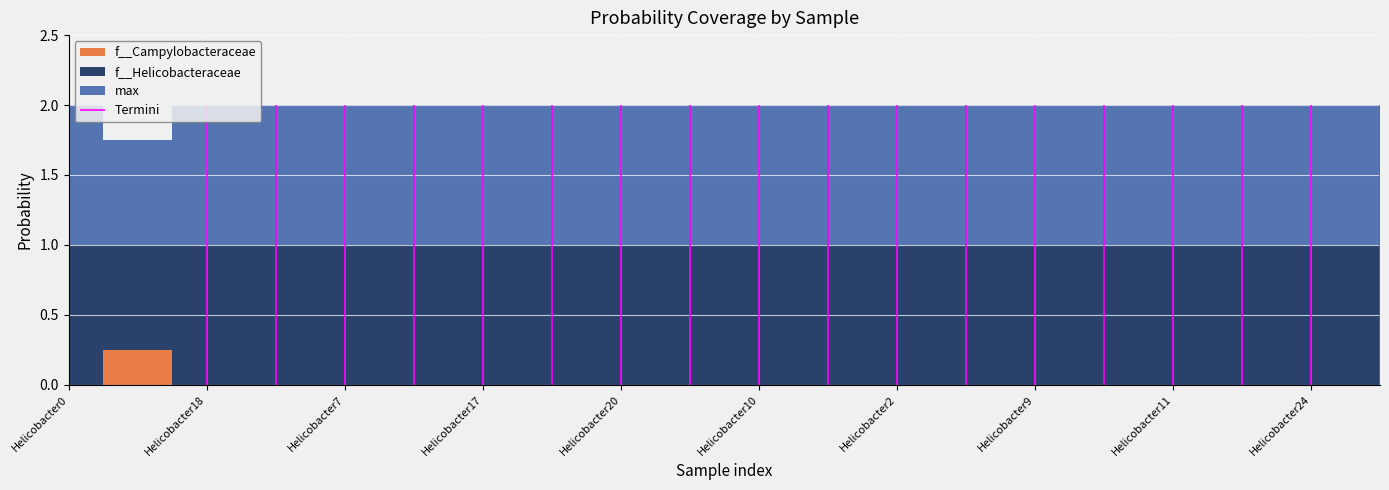

At how many categories does at least one series exceed 0?

20